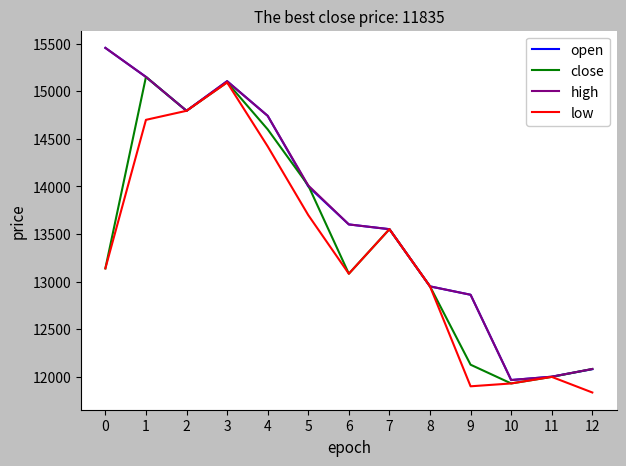

At how many categories does at least one series exceed 12162?

10